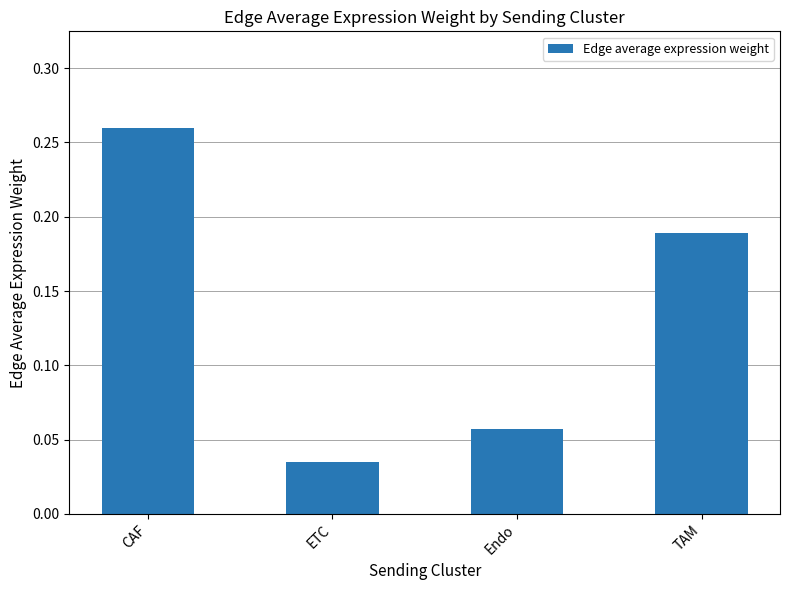

Which label corresponds to the smallest value in the chart?

ETC